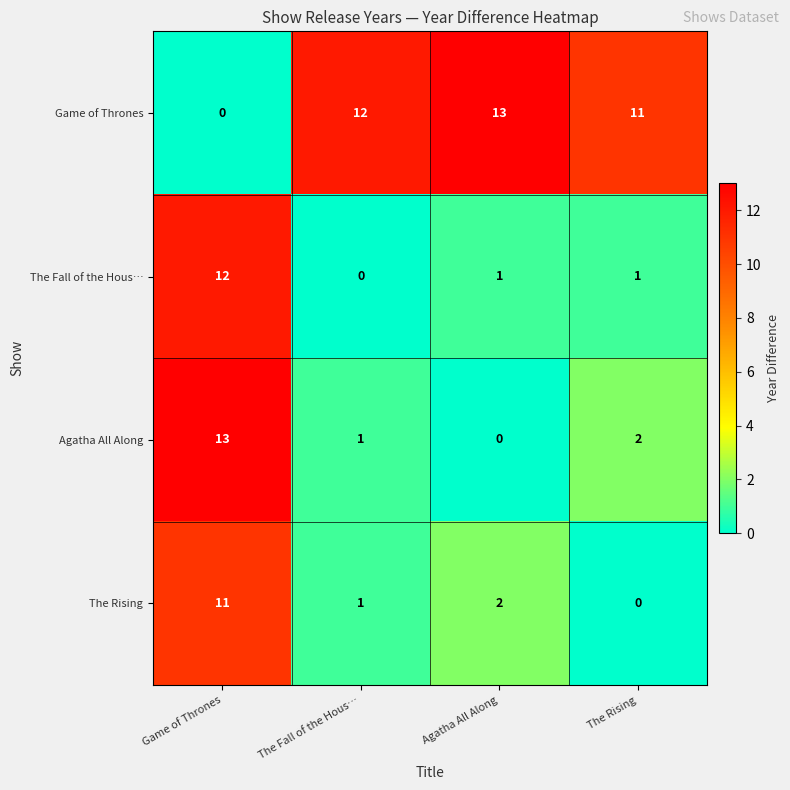

The The Rising series shows 0 at The Fall of the Hous…. True or false?

False